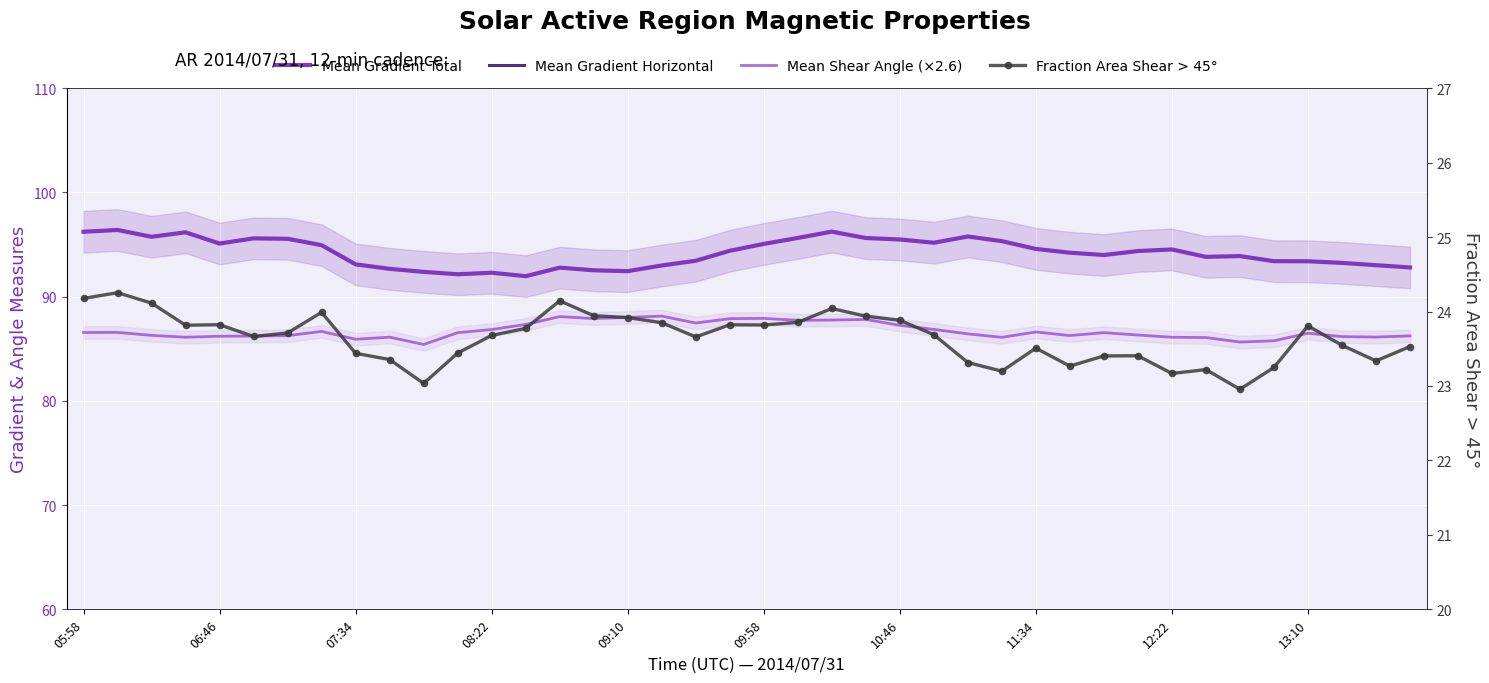

How many data points in Mean Gradient Horizontal are less than 46?

10